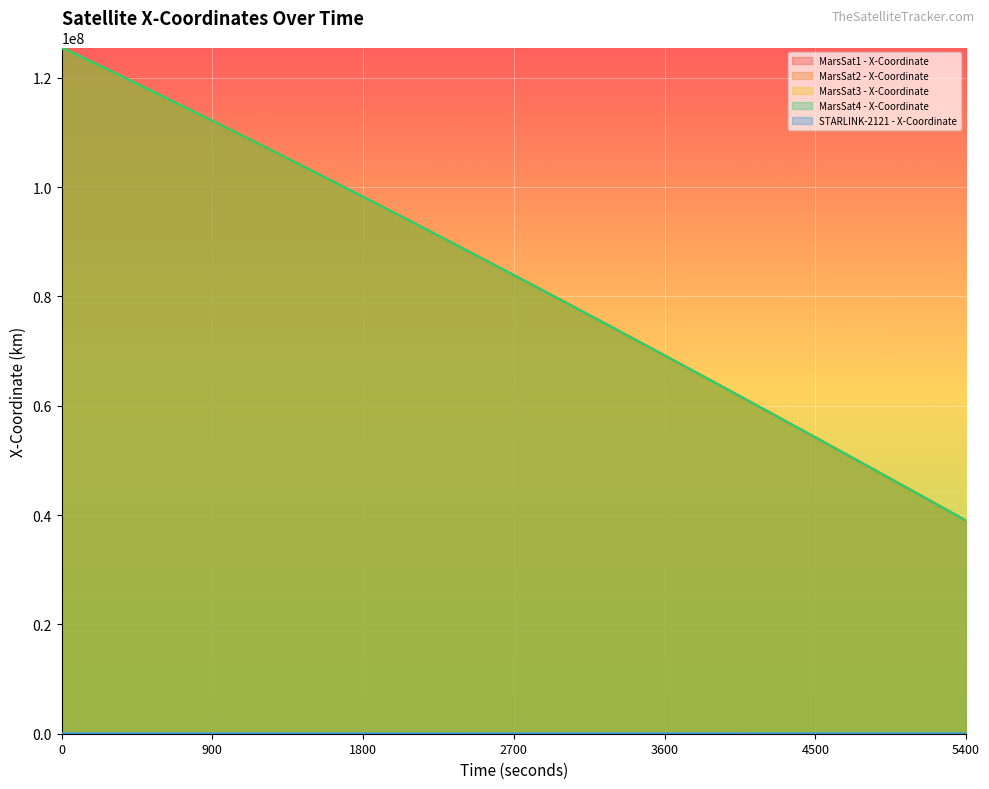

What value does the MarsSat3 - X-Coordinate series have at 3300?

74121689.3